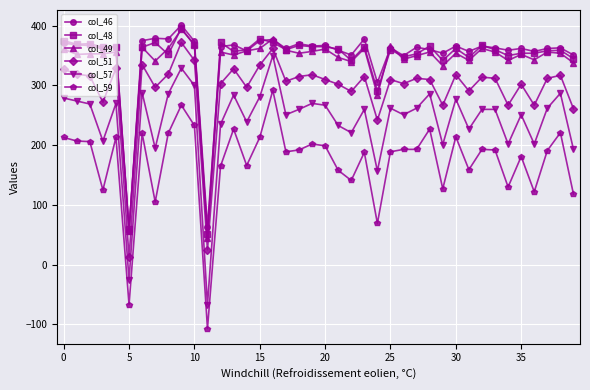

Which series has the largest range (max minus min)?

col_57